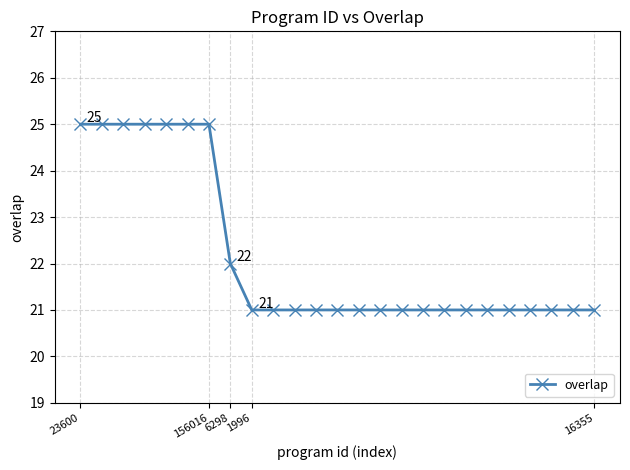

Reading left to right, transcribe all the data shown in this chart.

25	25	25	25	25	25	25	22	21	21	21	21	21	21	21	21	21	21	21	21	21	21	21	21	21